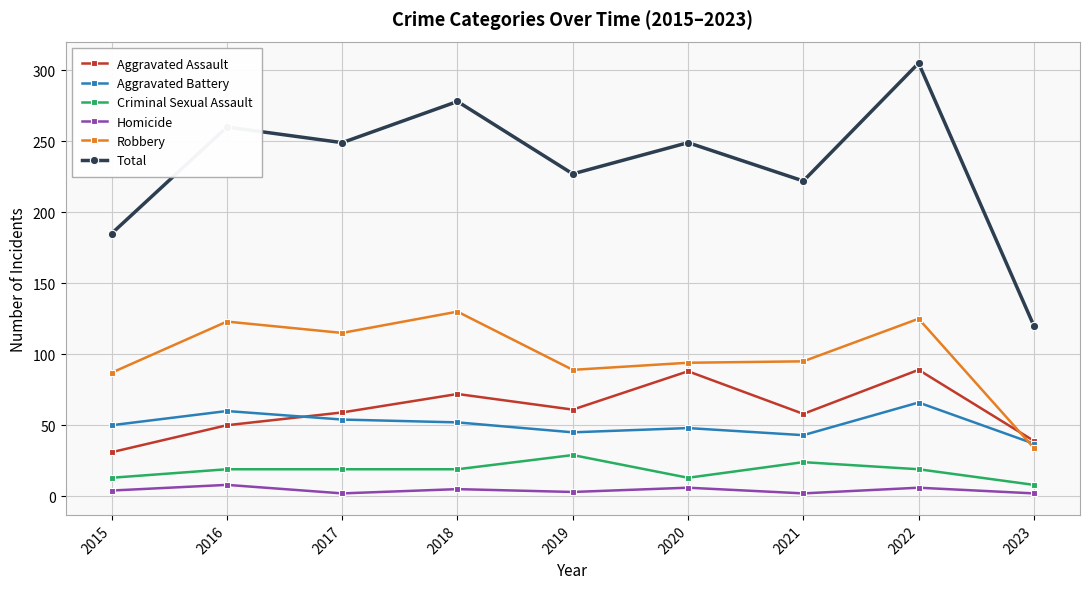

Is the value of Aggravated Assault at 2021 greater than the value of Homicide at 2015?

Yes